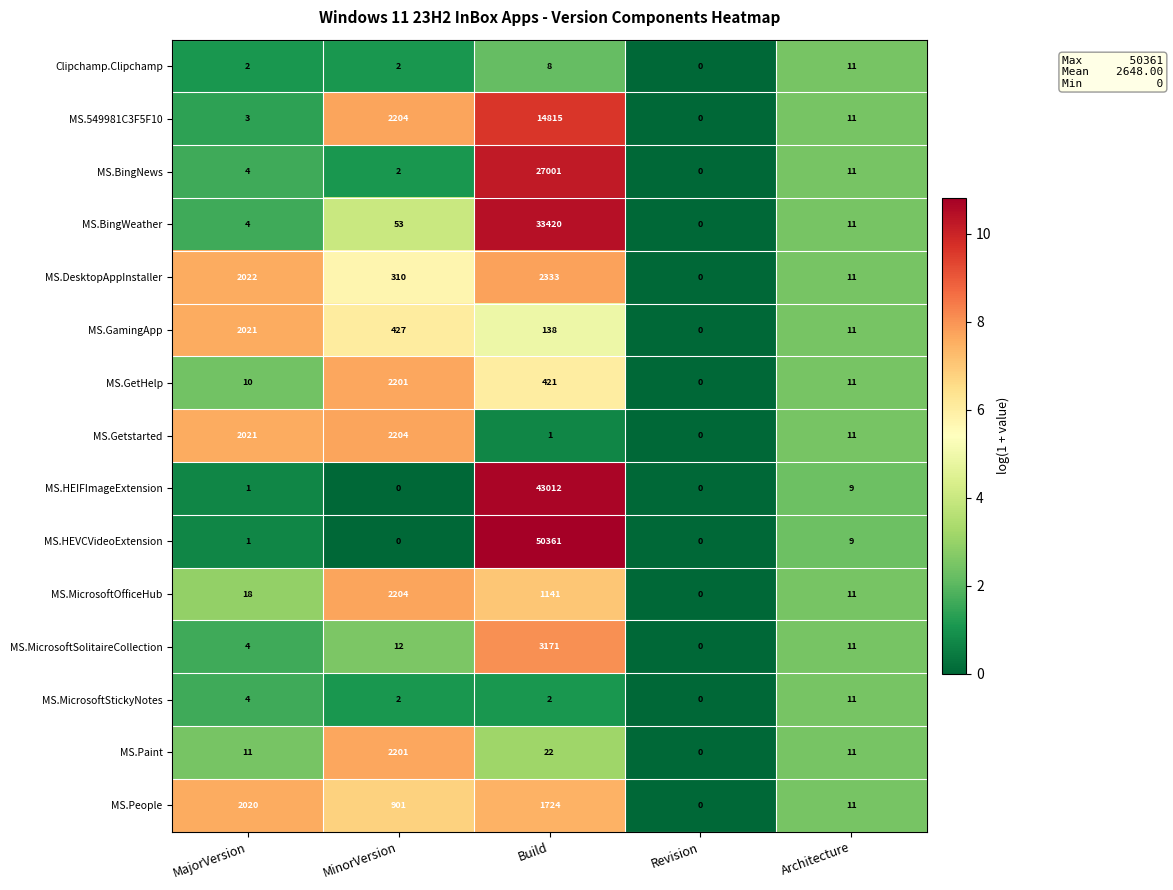

How many data points does each series have?

5